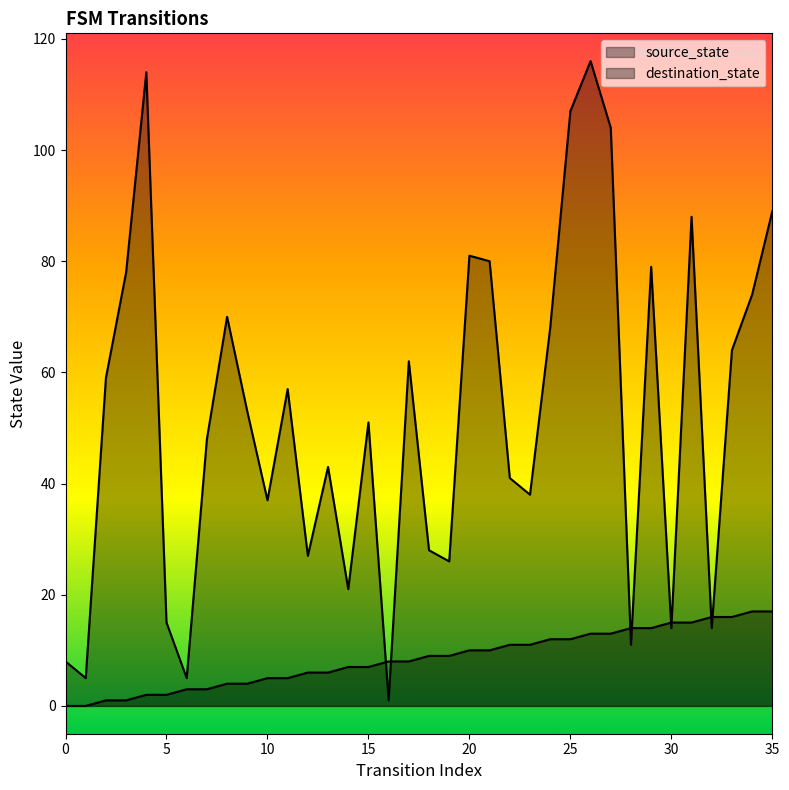

How many lines are shown in the chart?

2